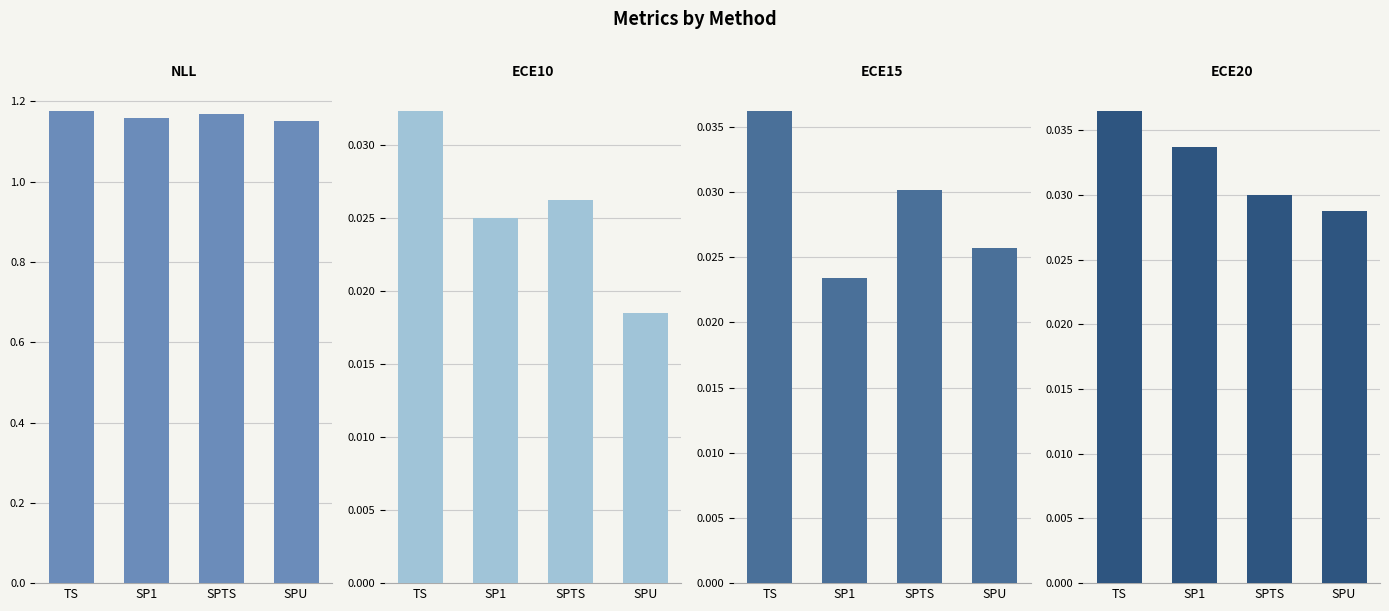

Rank the series by their maximum value, from lowest to highest.

ECE10, ECE15, ECE20, NLL